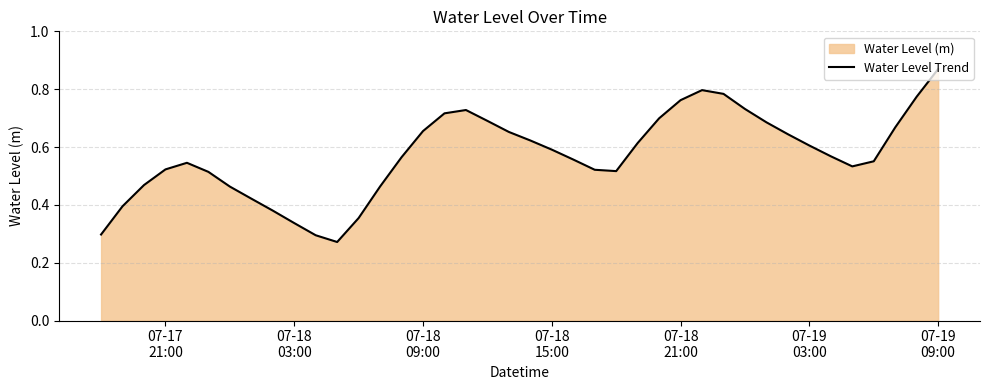

What is the maximum value shown in the chart?

0.9